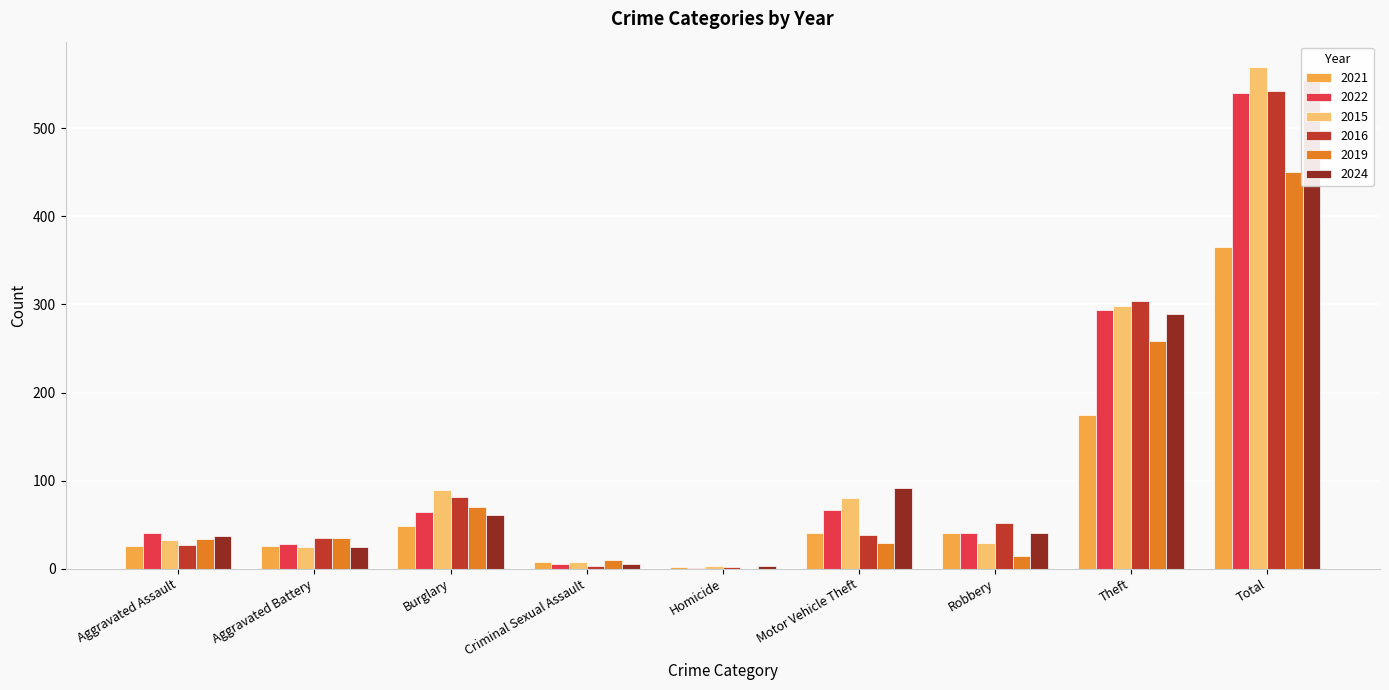

Between Burglary and Criminal Sexual Assault, which is larger?

Burglary